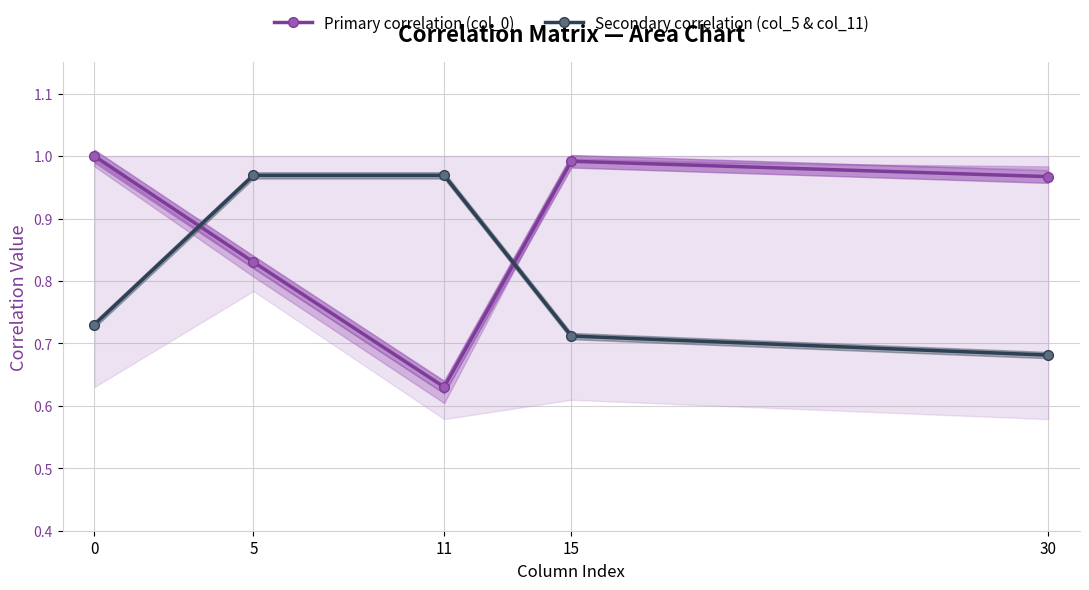

Reading right to left, transcribe all the data shown in this chart.

Primary correlation (col_0): 30=1.0	15=1.0	11=0.6	5=0.8	0=1.0
Secondary correlation (col_5 & col_11): 30=0.7	15=0.7	11=1.0	5=1.0	0=0.7